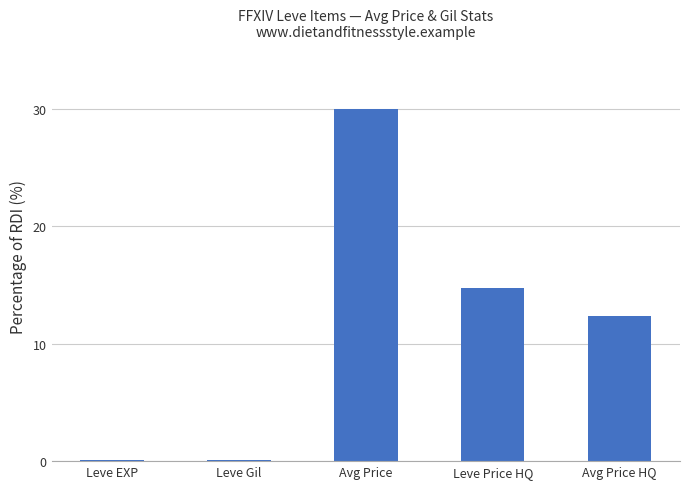

What is the sum of all values?

57.4